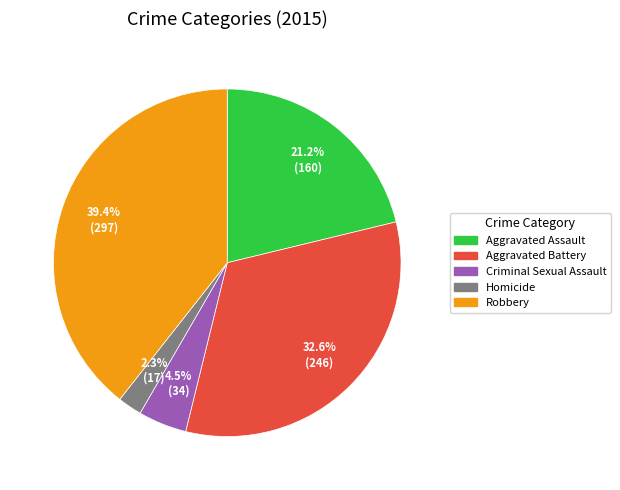

Is there a majority slice in this chart?

No